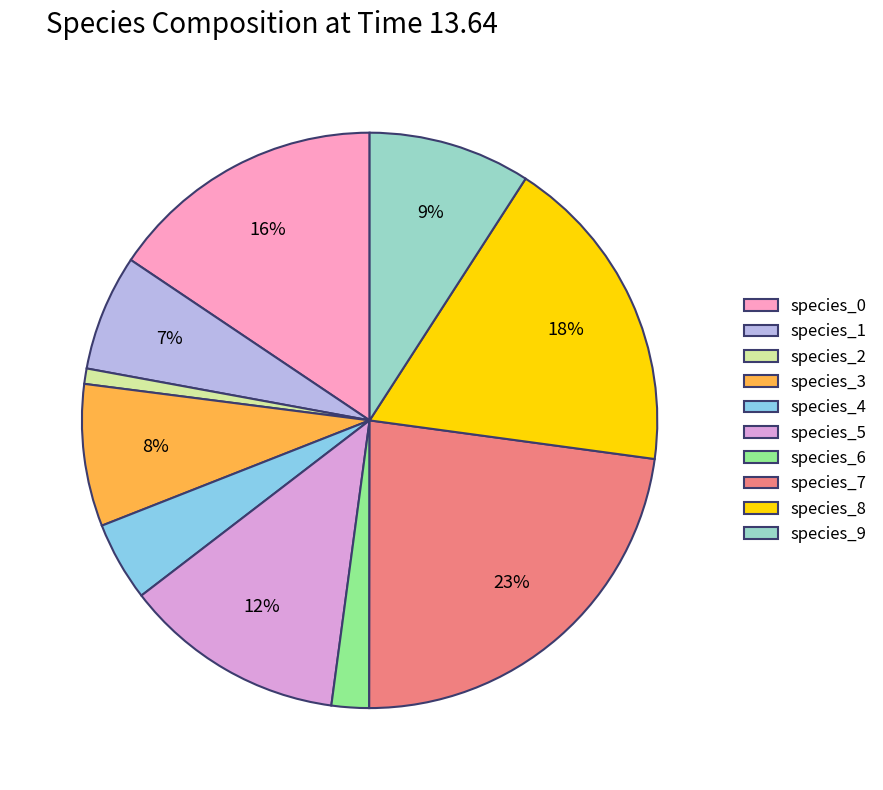

Do species_3 and species_9 together represent more than half of the pie?

No